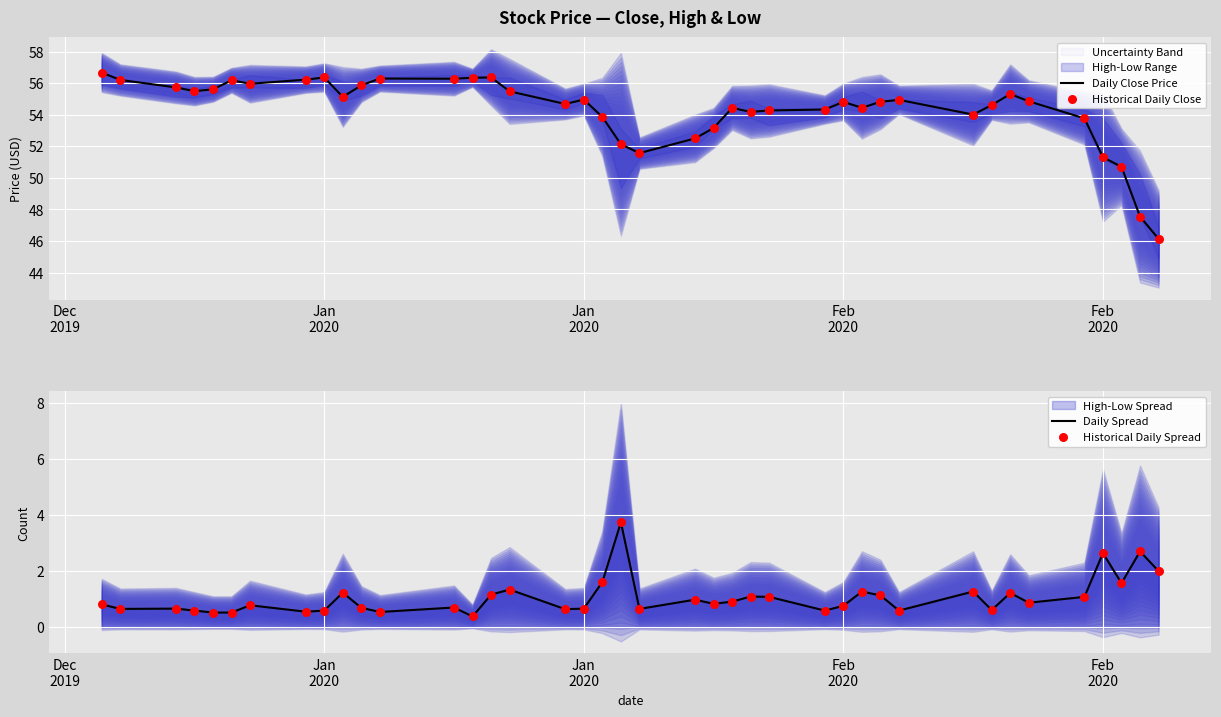

Which series has the largest total across all categories?

Daily Close Price